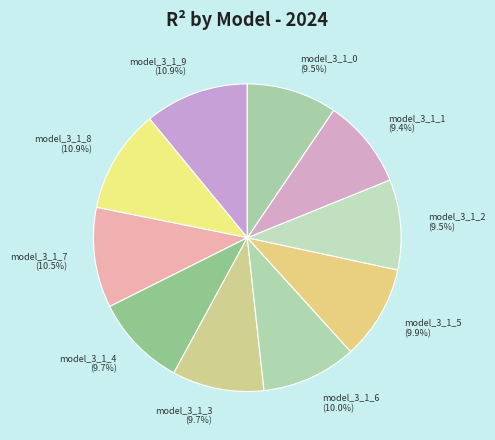

Does model_3_1_7 represent more than half of the total?

No